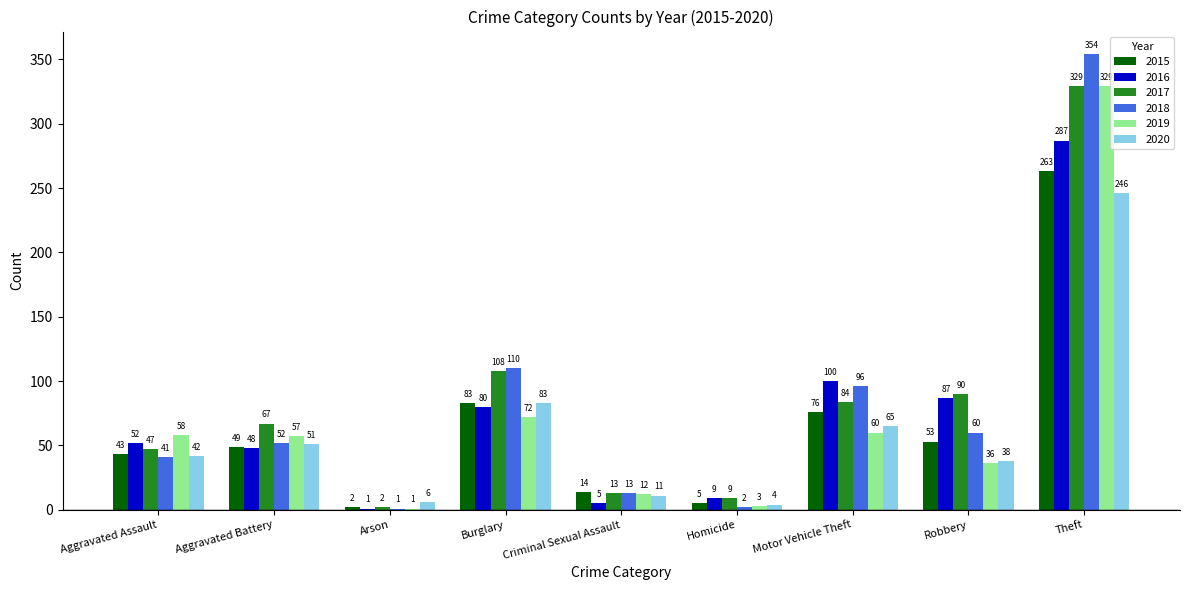

Where is 2015 nearest to the value 132?

Burglary